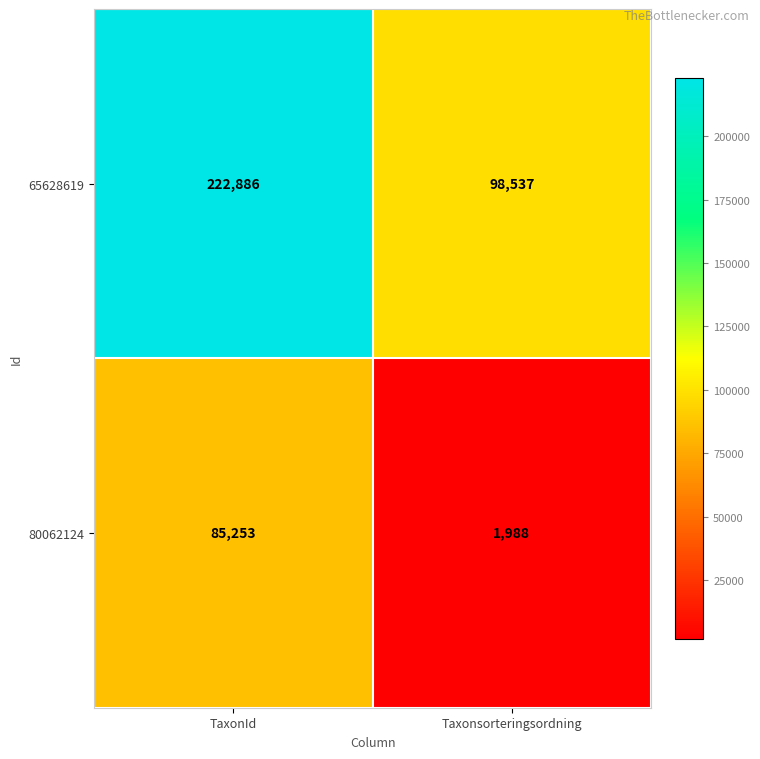

At Taxonsorteringsordning, list the series in order from smallest to largest.

80062124, 65628619